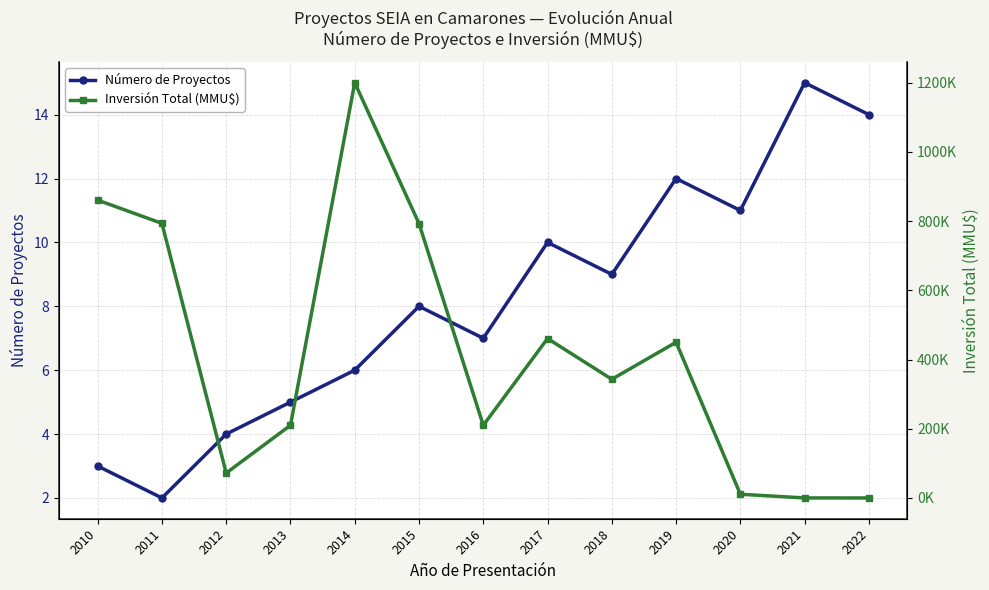

What value does the Inversión Total (MMU$) series have at 2014, to the nearest 50?

1200000